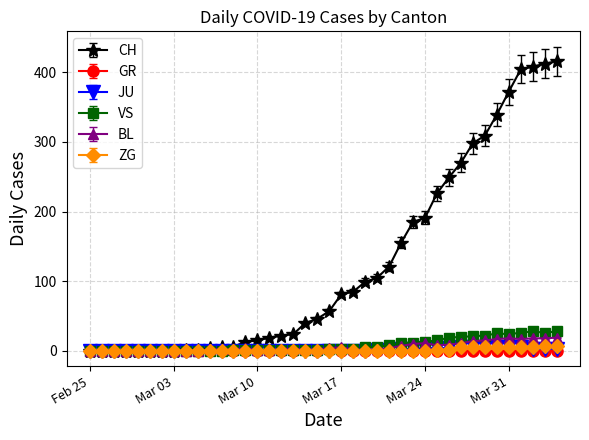

At how many categories does at least one series exceed 113?

15